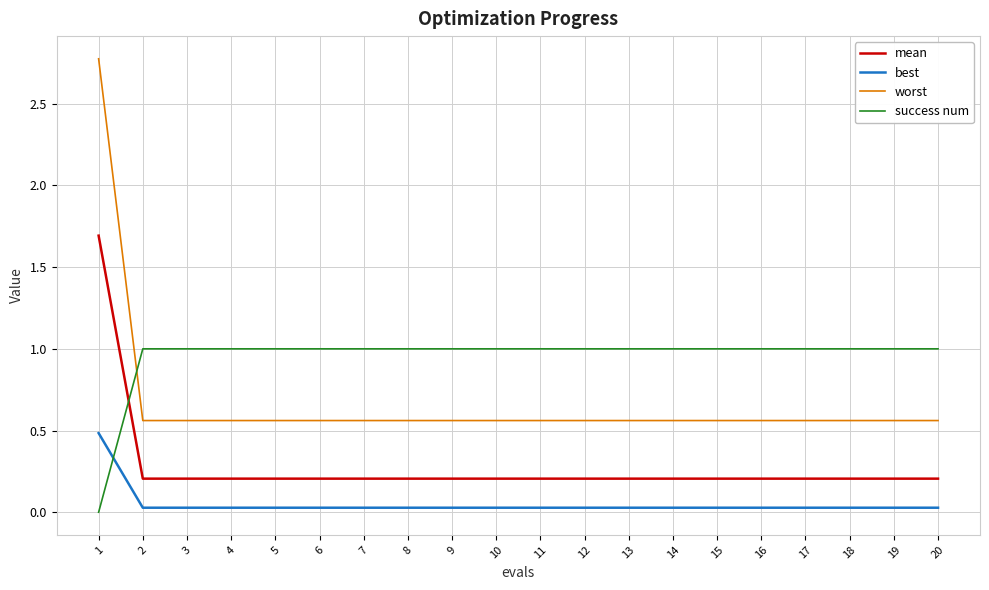

Which series has the largest range (max minus min)?

worst